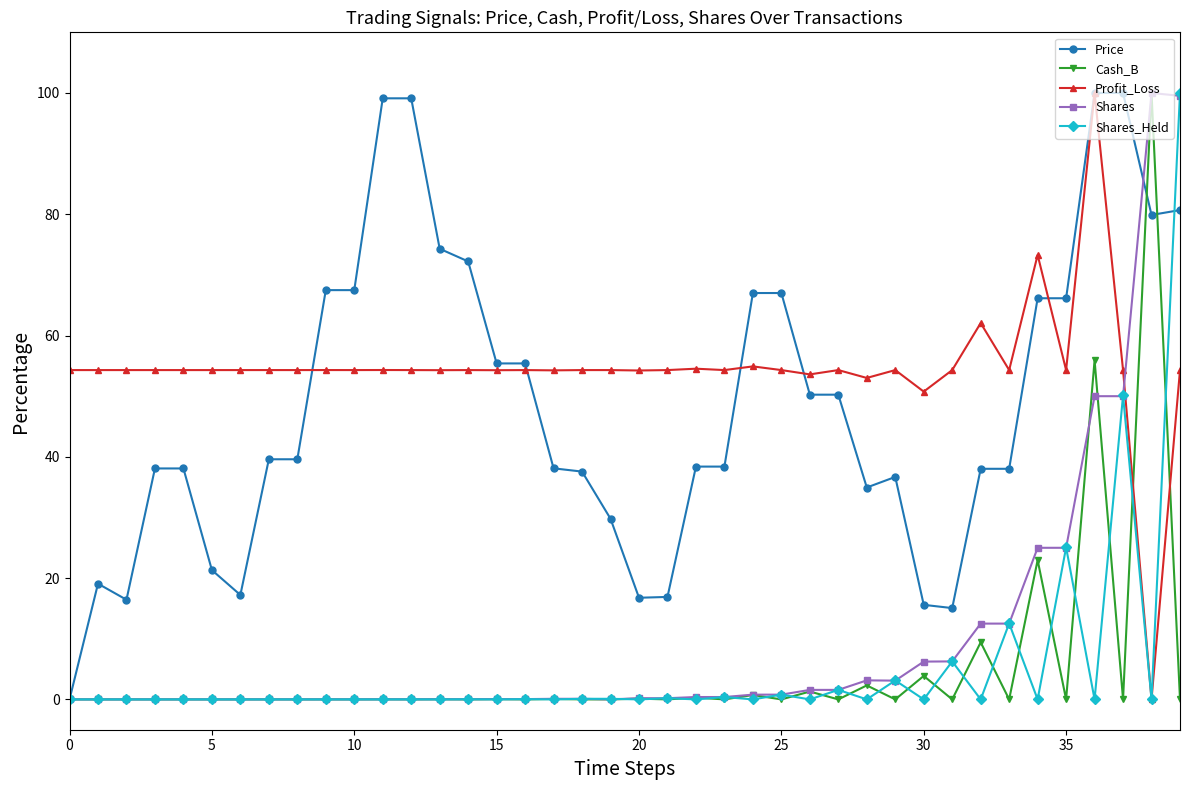

How many data points in Price are above 39?

20